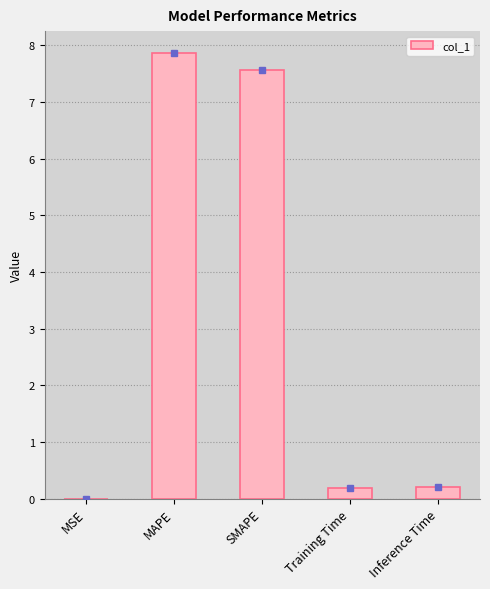

What is the approximate value at MAPE?

7.9